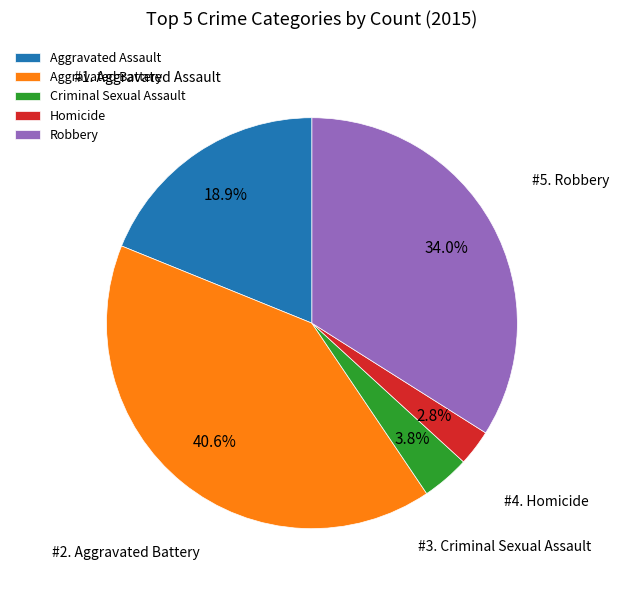

Rank the categories by value from highest to lowest.

Aggravated Battery, Robbery, Aggravated Assault, Criminal Sexual Assault, Homicide